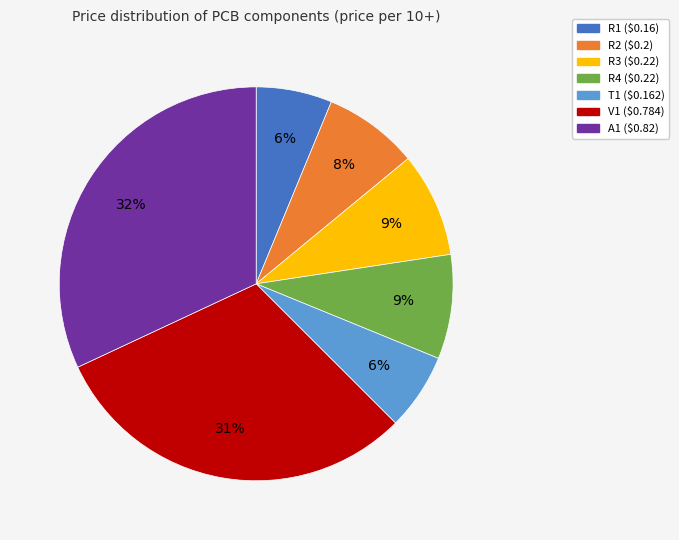

Which slice is the largest?

A1